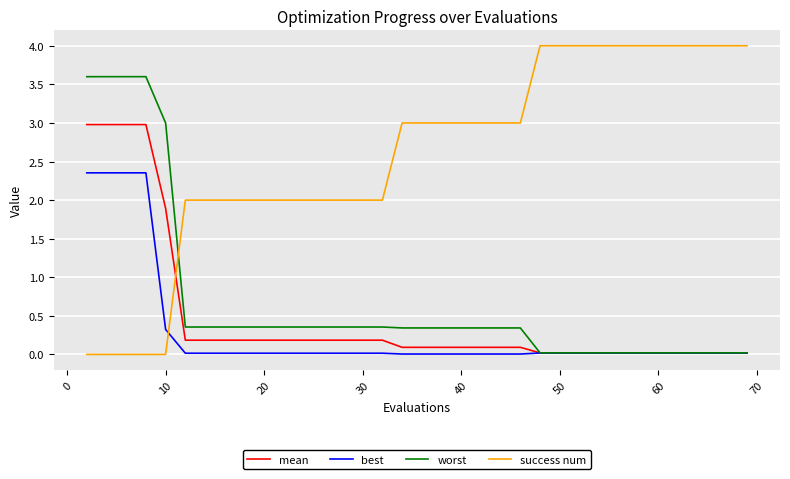

Which series has the widest spread of values?

success num